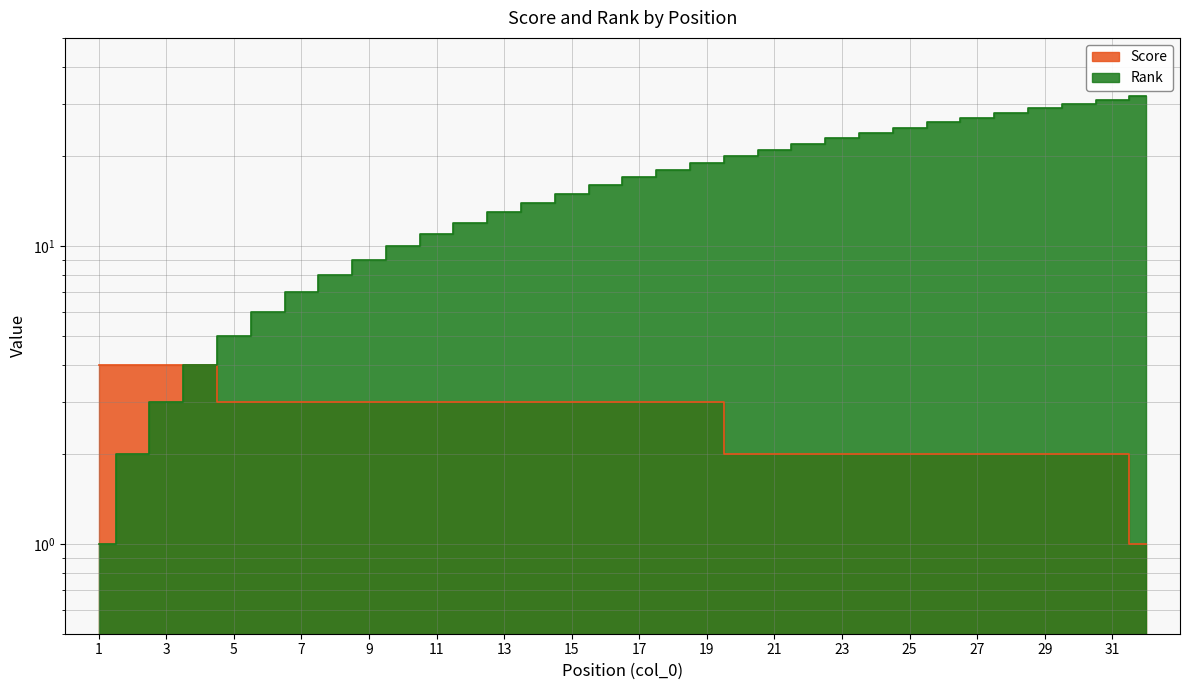

Where is Rank nearest to the value 16?

16